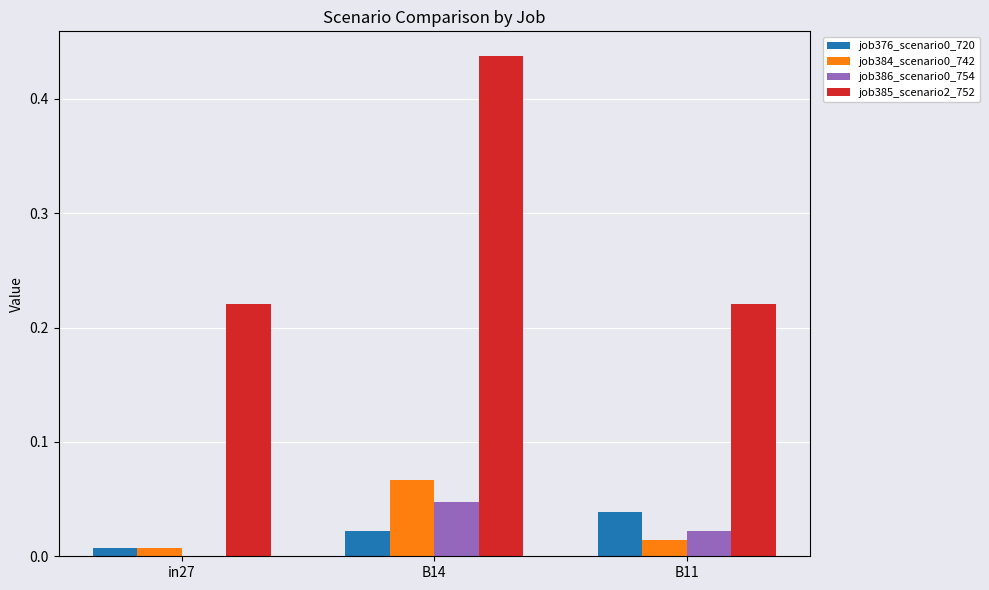

Is the value of job376_scenario0_720 at B11 greater than the value of job385_scenario2_752 at B11?

No